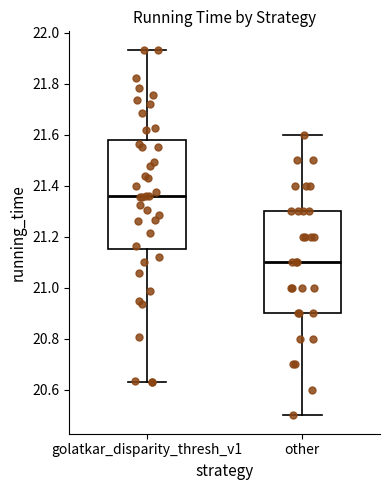

Which box is the tallest, from its lower edge to its upper edge?

golatkar_disparity_thresh_v1